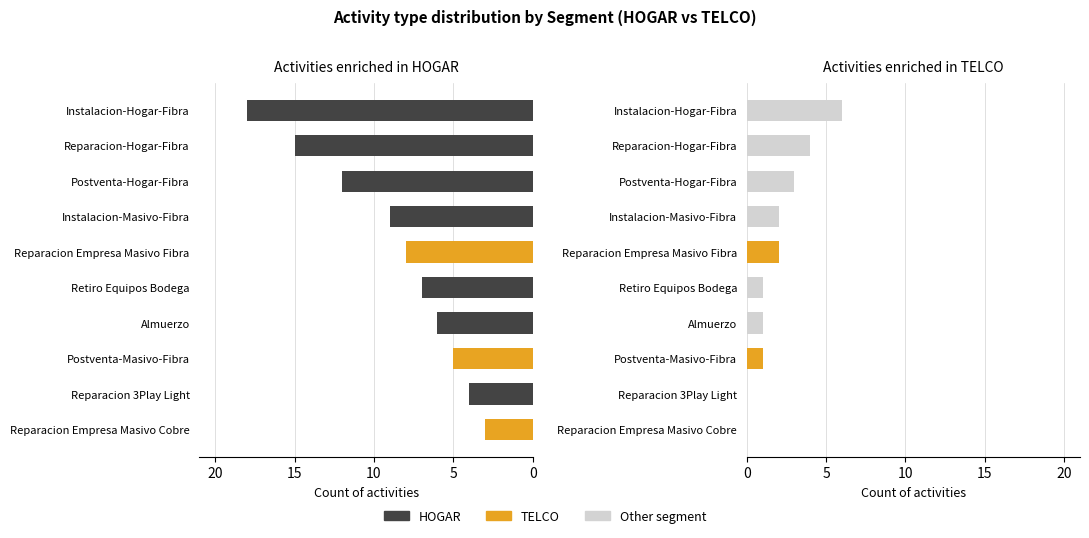

Reading left to right, list all the values displayed in this chart.

HOGAR: 18	15	12	9	8	7	6	5	4	3
TELCO: 6	4	3	2	2	1	1	1	0	0